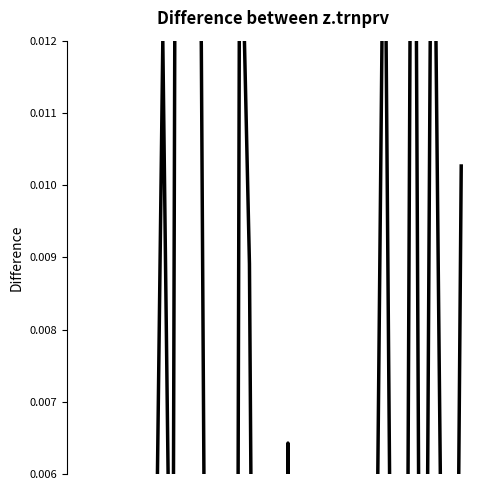

How many interior local valleys (lower than both neighbors) does the data have?

14